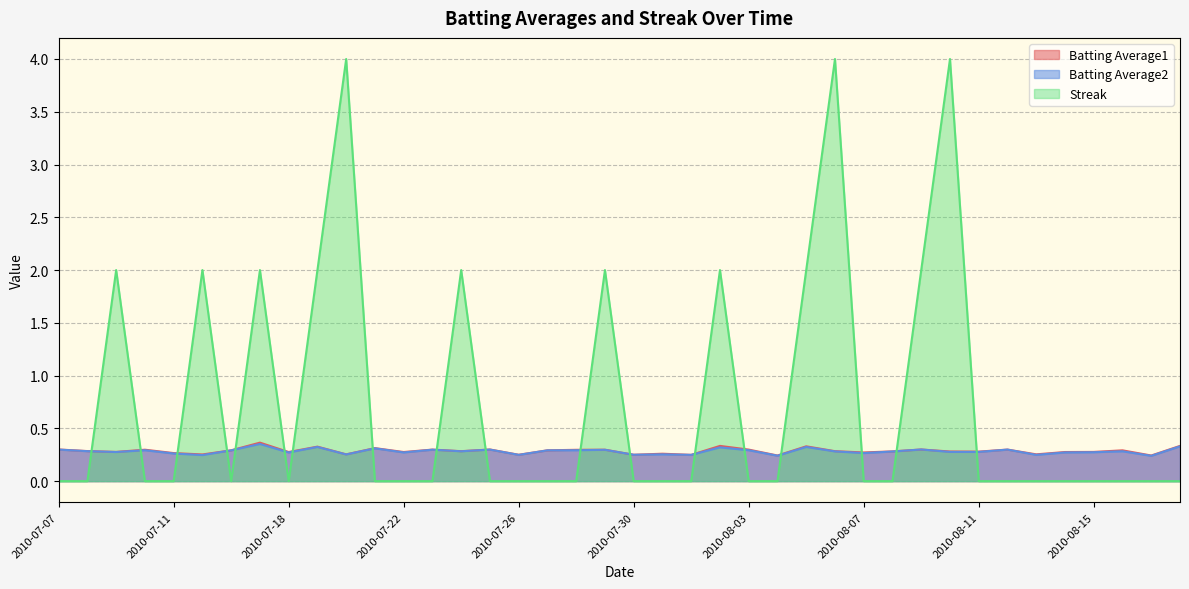

What is the greatest value displayed?

4.0